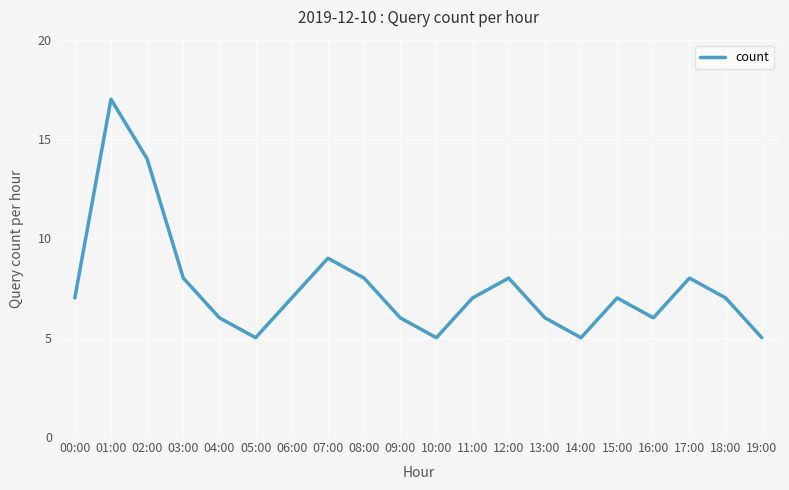

What is the ratio of the value at 00:00 to the value at 17:00?

0.9